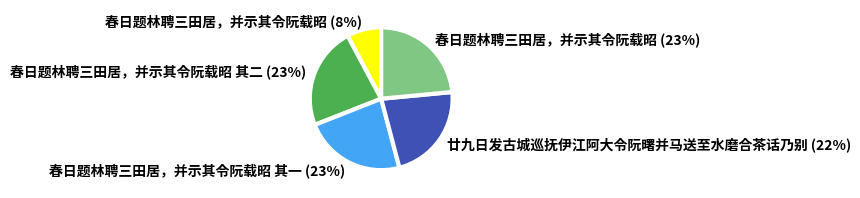

Does any single category account for the majority?

No